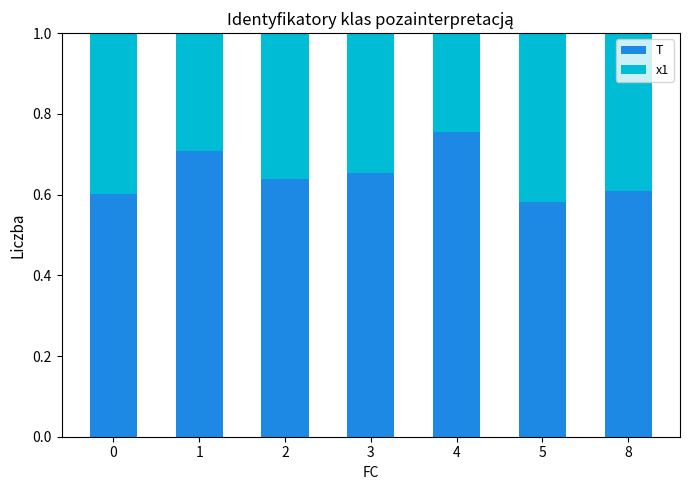

True or false: T has a value of 0.6 at 2.

True